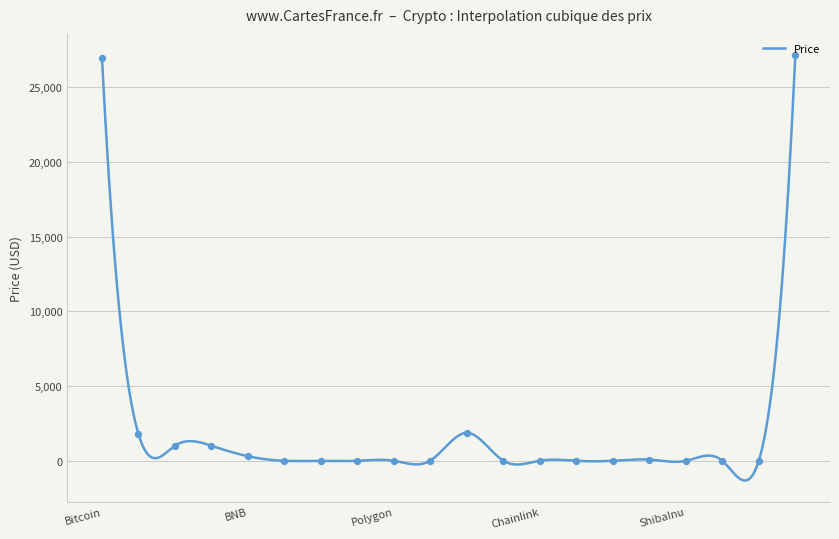

What is the difference between the maximum and minimum values?

28470.4